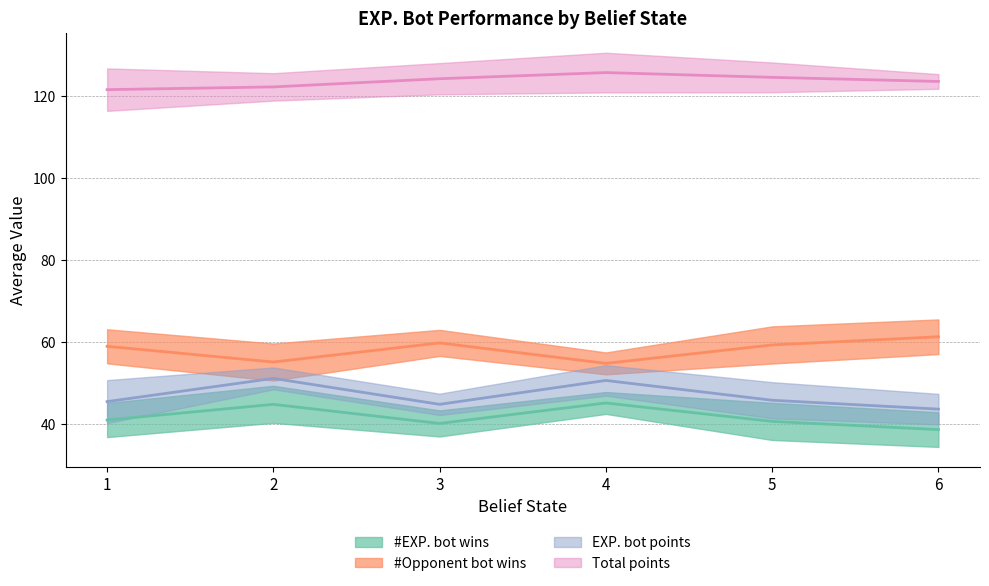

Which category has the highest value in the EXP. bot points series?

2